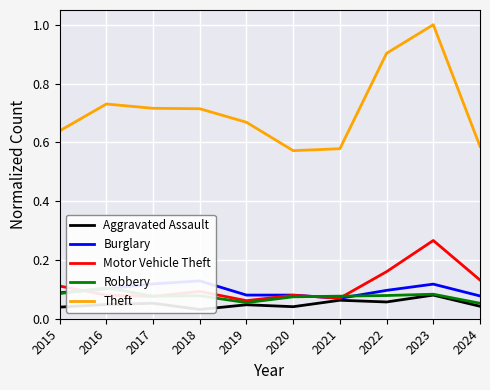

Reading left to right, what are all the values shown in this chart?

Aggravated Assault: 0.0	0.0	0.1	0.0	0.0	0.0	0.1	0.1	0.1	0.0
Burglary: 0.1	0.1	0.1	0.1	0.1	0.1	0.1	0.1	0.1	0.1
Motor Vehicle Theft: 0.1	0.1	0.1	0.1	0.1	0.1	0.1	0.2	0.3	0.1
Robbery: 0.1	0.1	0.1	0.1	0.1	0.1	0.1	0.1	0.1	0.1
Theft: 0.6	0.7	0.7	0.7	0.7	0.6	0.6	0.9	1.0	0.6